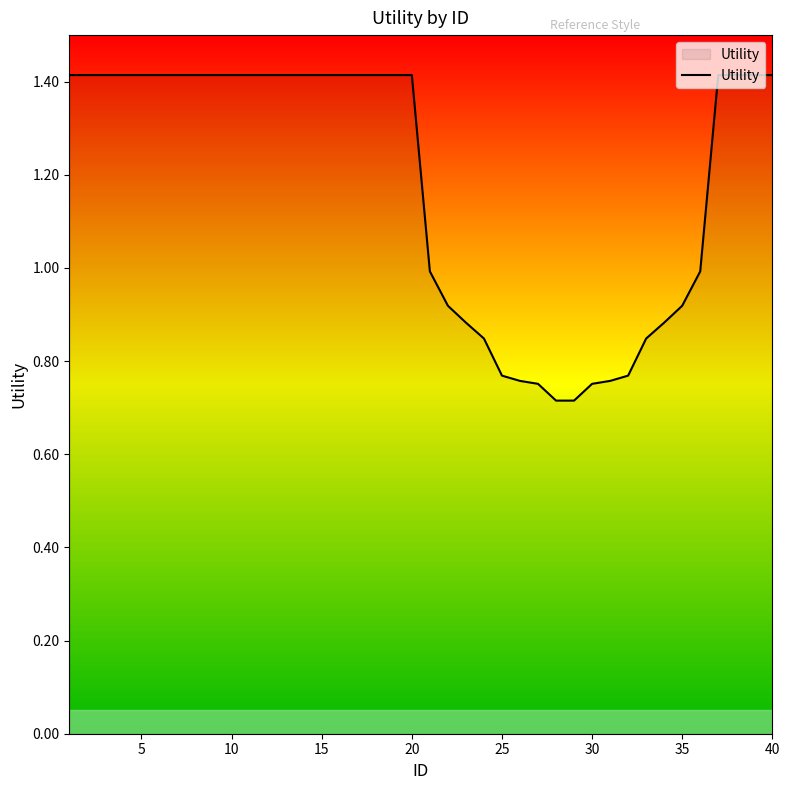

Is this an area chart (filled region under the line)?

No